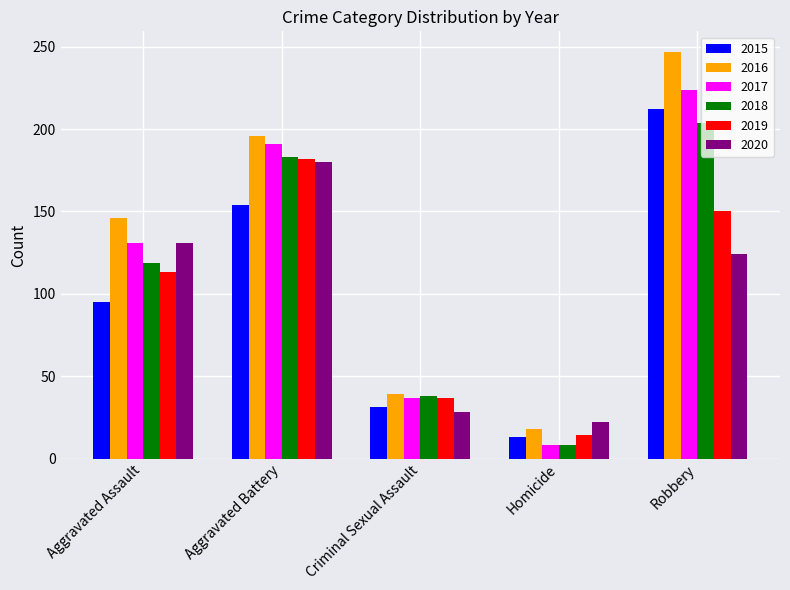

What is the difference between the 2018 values at Homicide and Robbery?

196